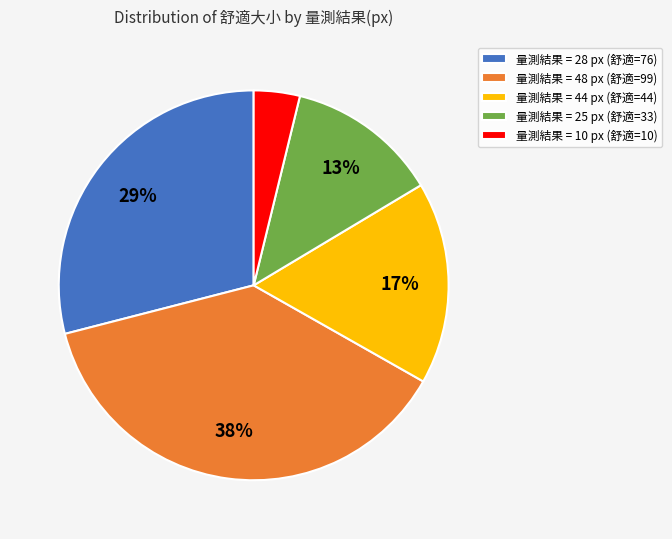

Is the sum of 量測結果 = 44 px (舒適=44) and 量測結果 = 48 px (舒適=99) greater than half?

Yes